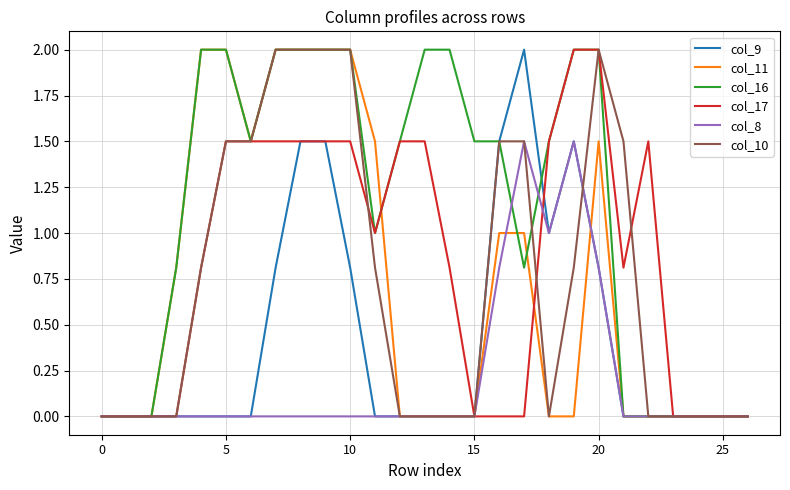

What is the greatest value displayed?

2.0